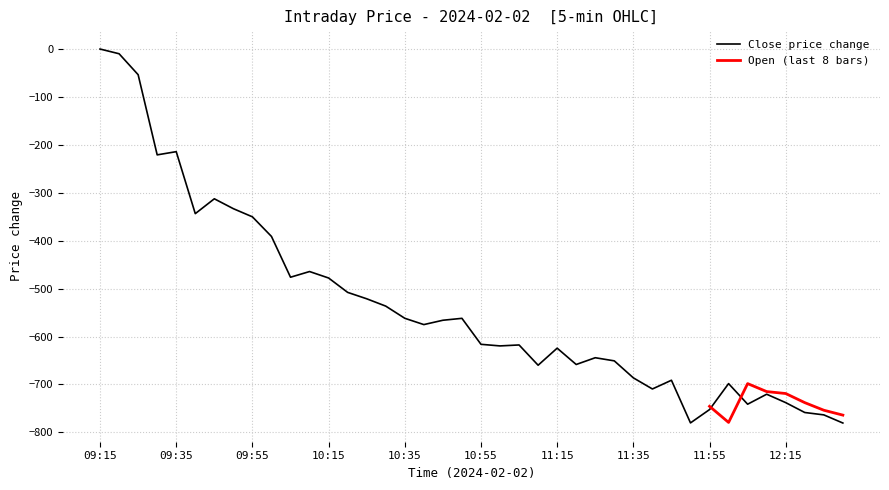

The Close price change series shows -561.8 at 10:35. True or false?

True